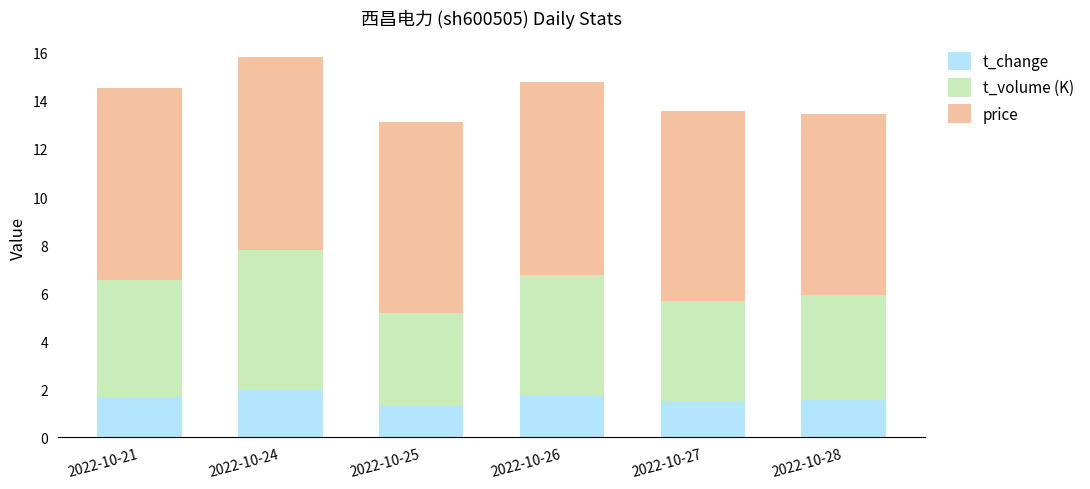

What is the difference between the maximum and second lowest values in the t_change series?

0.5